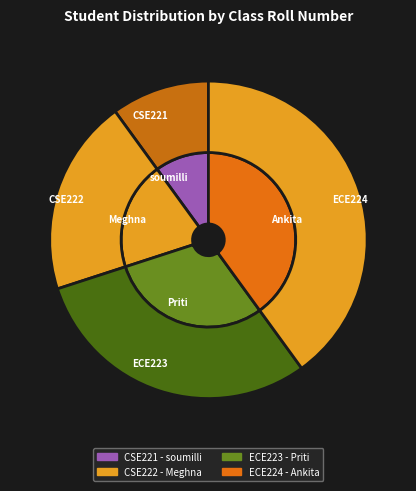

What is the change in value from CSE222 to ECE224?

+2